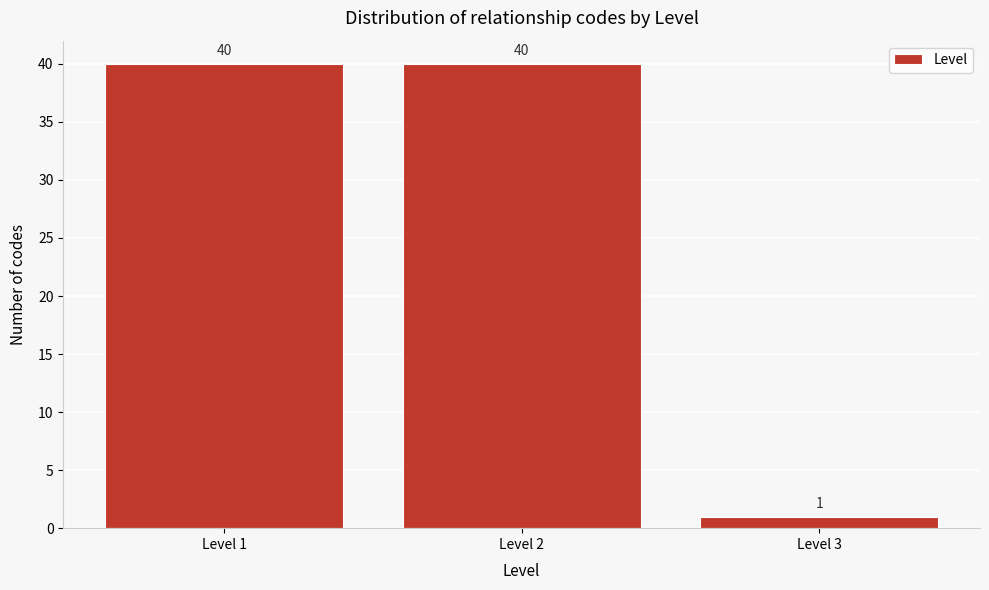

Reading left to right, transcribe all the data shown in this chart.

40	40	1